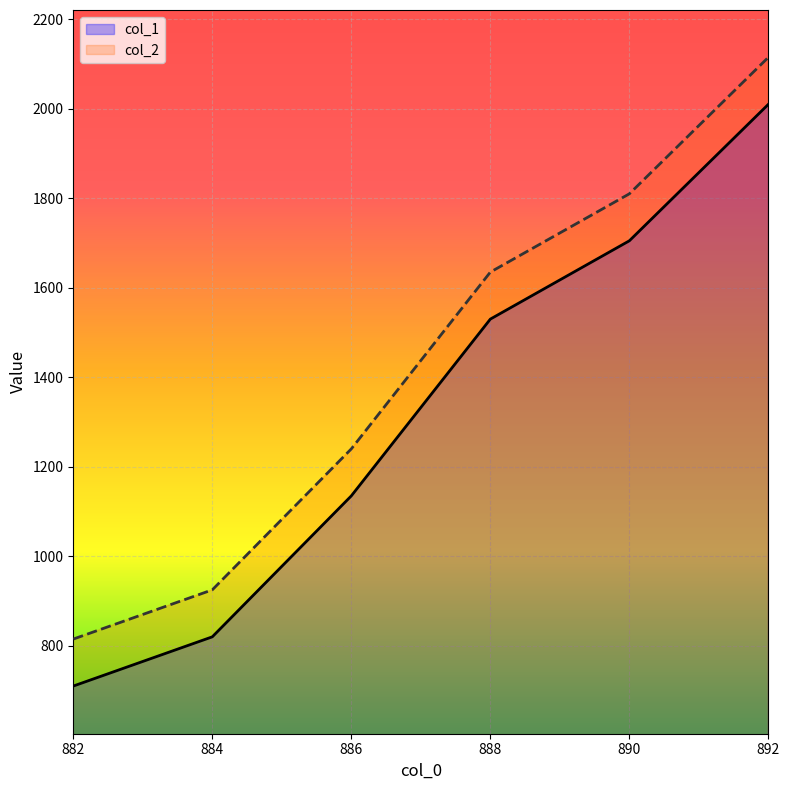

How many lines are shown in the chart?

2